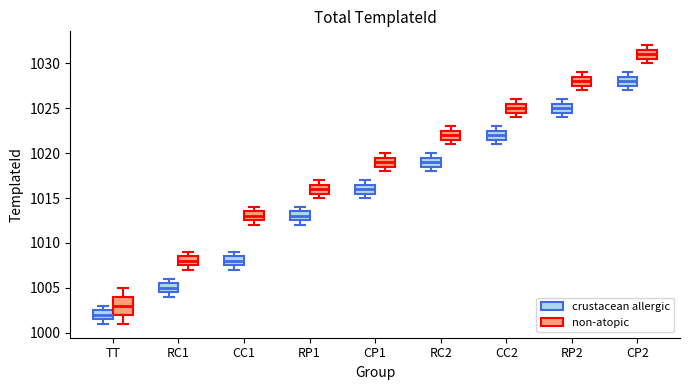

Reading left to right, transcribe this box plot: for each box, give where its median line is, the range the box spans, and where its two whiskers end, as read against the y-axis. The values are not printed on the chart, so give them approximately, as read against the axis.

TT (crustacean allergic): median 1002.0, box 1001.5 to 1002.5, whiskers 1001.0 to 1003.0
TT (non-atopic): median 1003.0, box 1002.0 to 1004.0, whiskers 1001.0 to 1005.0
RC1 (crustacean allergic): median 1005.0, box 1004.5 to 1005.5, whiskers 1004.0 to 1006.0
RC1 (non-atopic): median 1008.0, box 1007.5 to 1008.5, whiskers 1007.0 to 1009.0
CC1 (crustacean allergic): median 1008.0, box 1007.5 to 1008.5, whiskers 1007.0 to 1009.0
CC1 (non-atopic): median 1013.0, box 1012.5 to 1013.5, whiskers 1012.0 to 1014.0
RP1 (crustacean allergic): median 1013.0, box 1012.5 to 1013.5, whiskers 1012.0 to 1014.0
RP1 (non-atopic): median 1016.0, box 1015.5 to 1016.5, whiskers 1015.0 to 1017.0
CP1 (crustacean allergic): median 1016.0, box 1015.5 to 1016.5, whiskers 1015.0 to 1017.0
CP1 (non-atopic): median 1019.0, box 1018.5 to 1019.5, whiskers 1018.0 to 1020.0
RC2 (crustacean allergic): median 1019.0, box 1018.5 to 1019.5, whiskers 1018.0 to 1020.0
RC2 (non-atopic): median 1022.0, box 1021.5 to 1022.5, whiskers 1021.0 to 1023.0
CC2 (crustacean allergic): median 1022.0, box 1021.5 to 1022.5, whiskers 1021.0 to 1023.0
CC2 (non-atopic): median 1025.0, box 1024.5 to 1025.5, whiskers 1024.0 to 1026.0
RP2 (crustacean allergic): median 1025.0, box 1024.5 to 1025.5, whiskers 1024.0 to 1026.0
RP2 (non-atopic): median 1028.0, box 1027.5 to 1028.5, whiskers 1027.0 to 1029.0
CP2 (crustacean allergic): median 1028.0, box 1027.5 to 1028.5, whiskers 1027.0 to 1029.0
CP2 (non-atopic): median 1031.0, box 1030.5 to 1031.5, whiskers 1030.0 to 1032.0